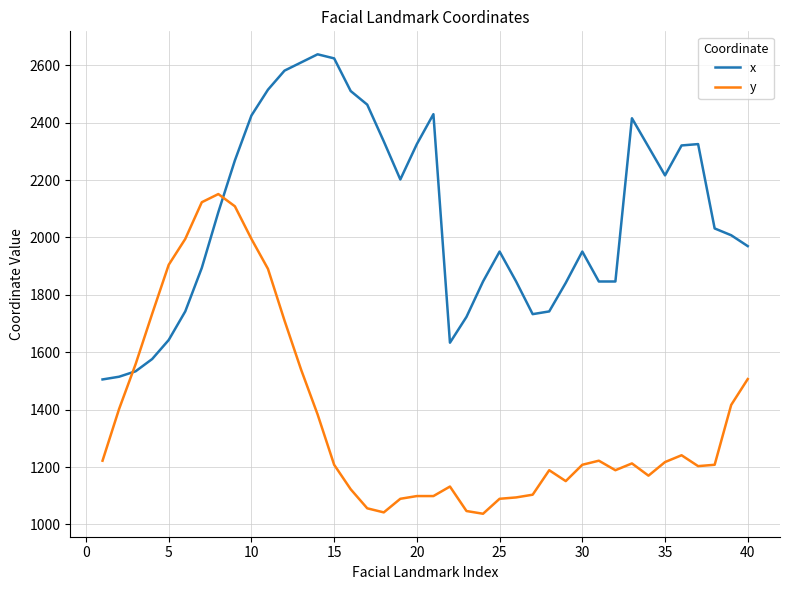

Which series has the largest range (max minus min)?

x